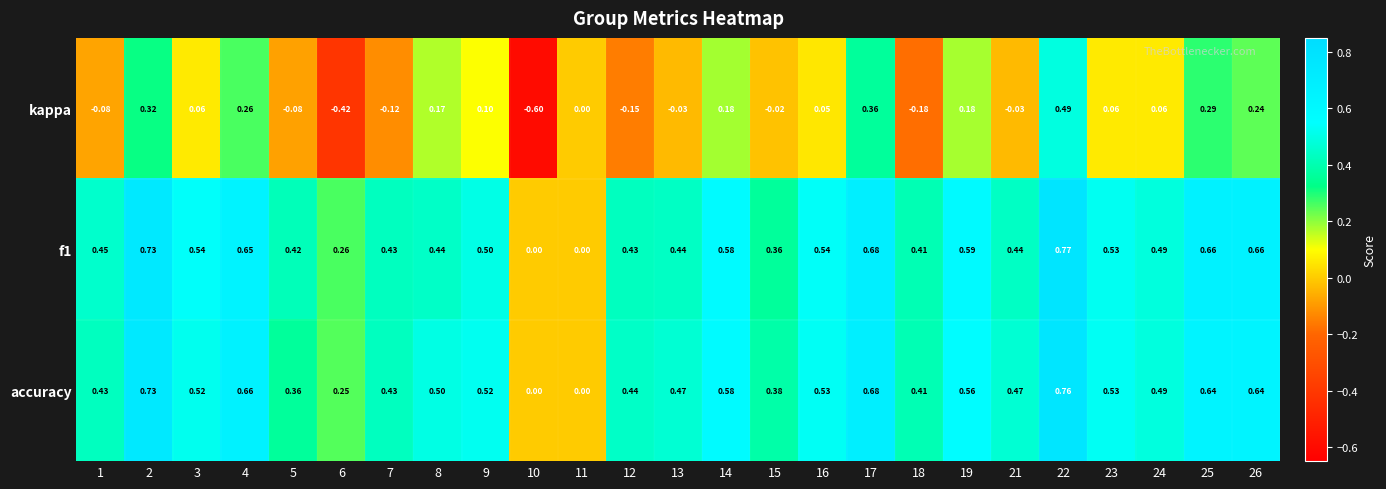

At 21, list the series in order from largest to smallest.

accuracy, f1, kappa